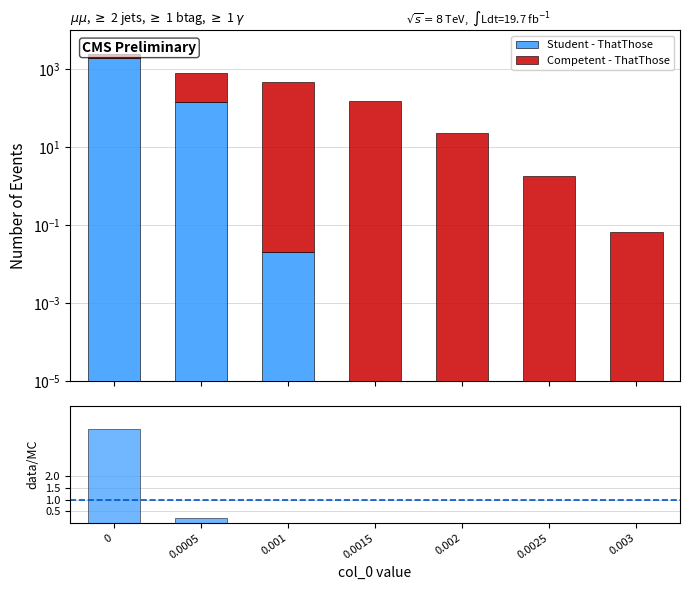

At 0, list the series in order from smallest to largest.

ratio, Competent - ThatThose, Student - ThatThose